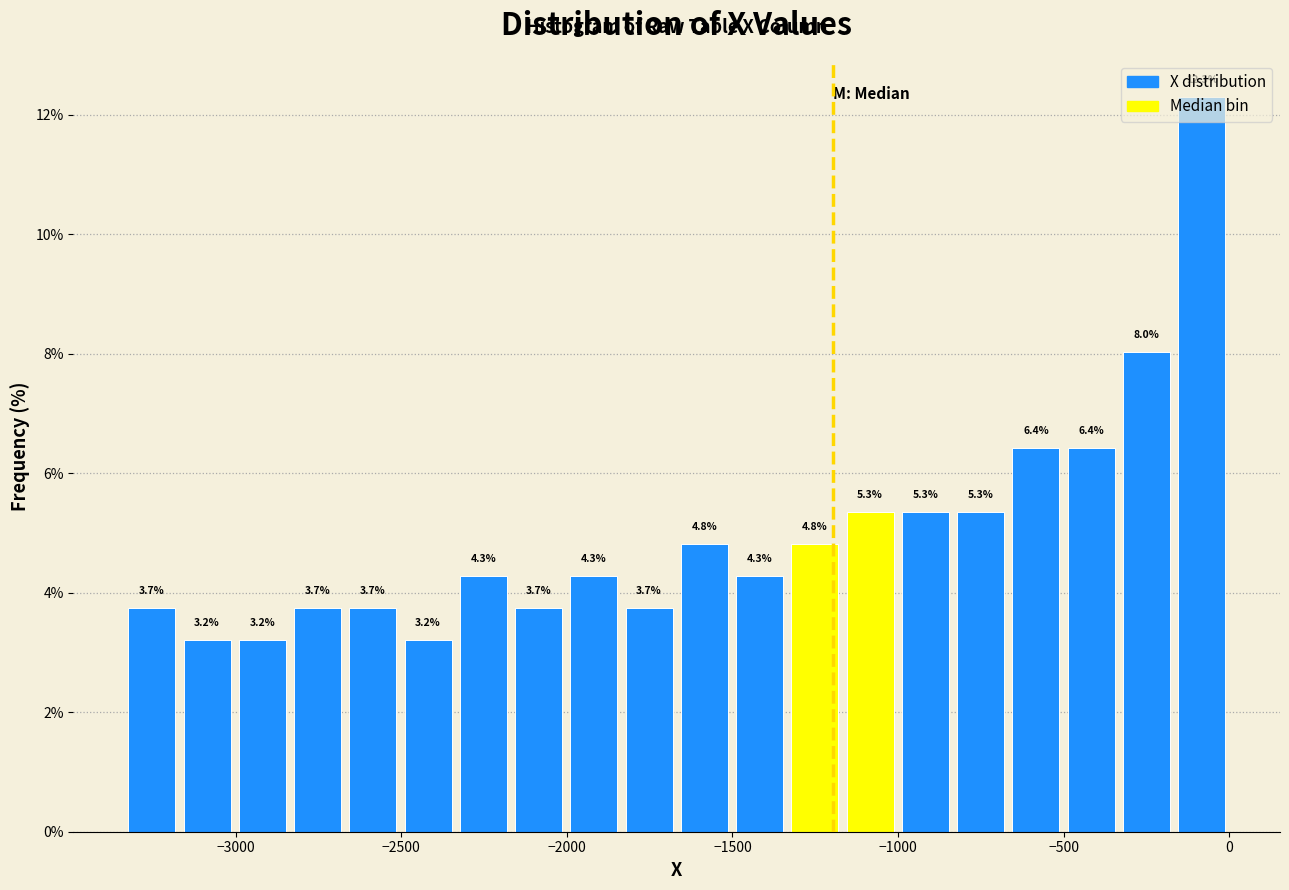

Read against the x-axis, roughly where is the centre of the tallest bar?

-100